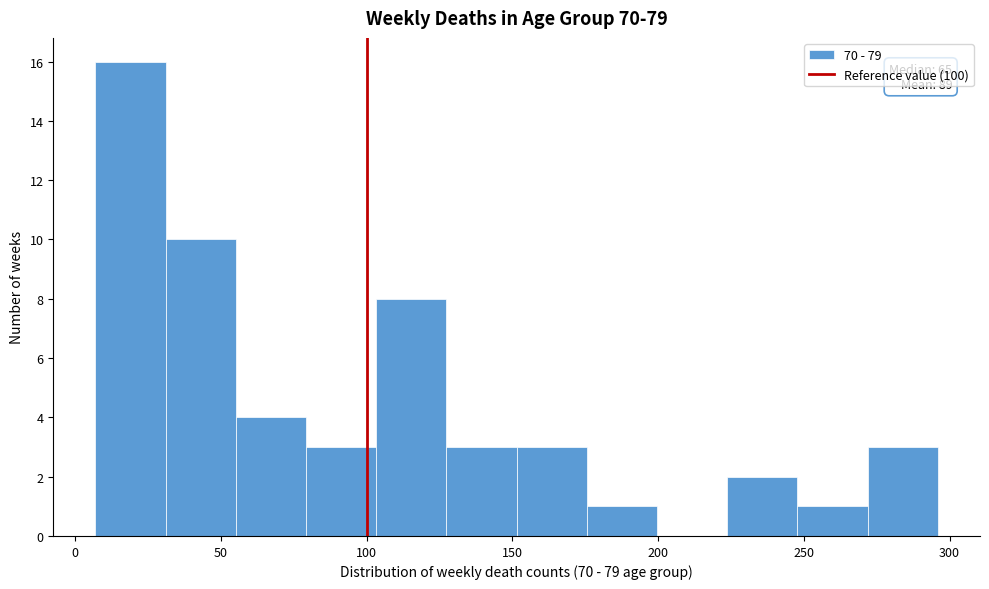

Over which range of the x-axis is the bar tallest?

5 to 30